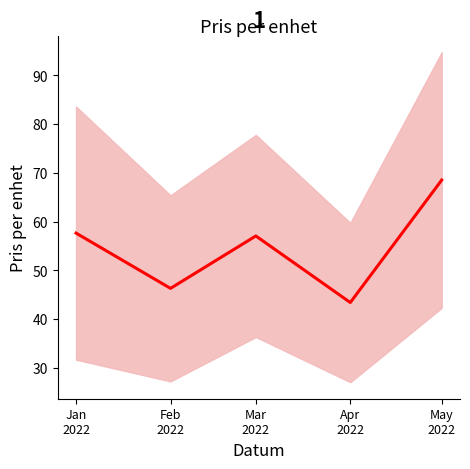

Where is the data nearest to the value 55?

Mar
2022